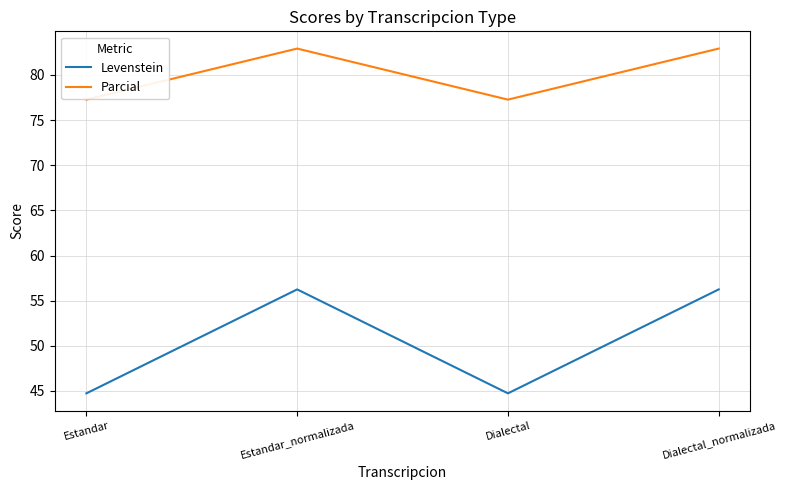

In Parcial, how many points are lower than both neighbors (excluding endpoints)?

1